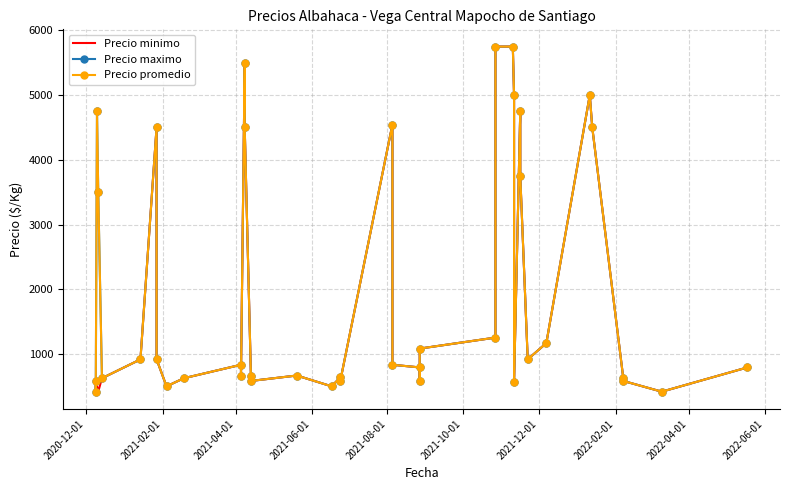

How many lines are shown in the chart?

3